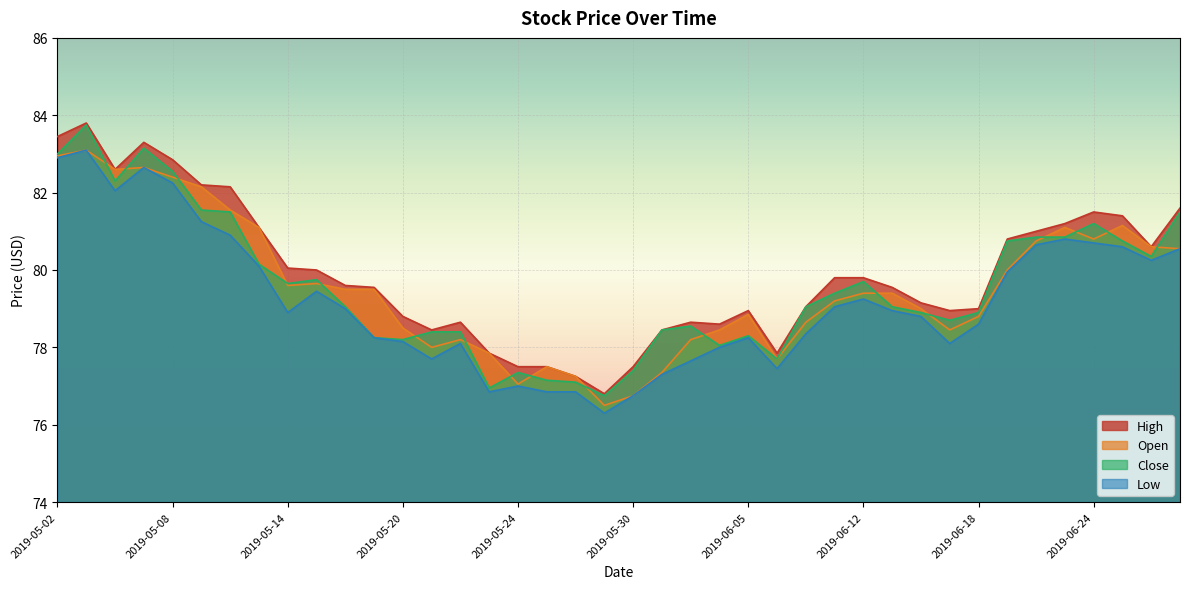

Which series has the largest total across all categories?

High